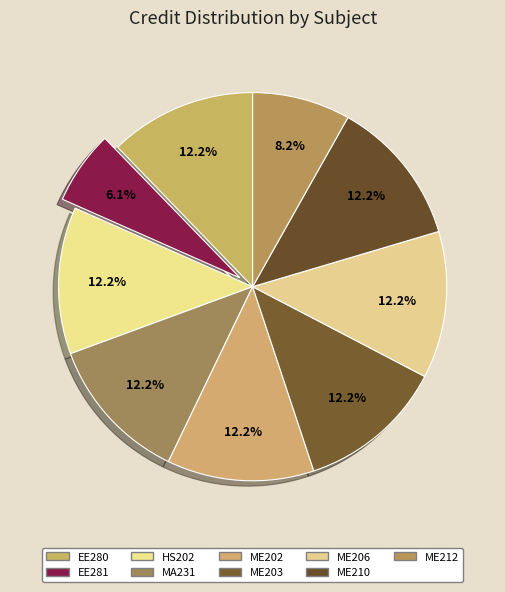

What is the smallest slice in the pie chart?

EE281